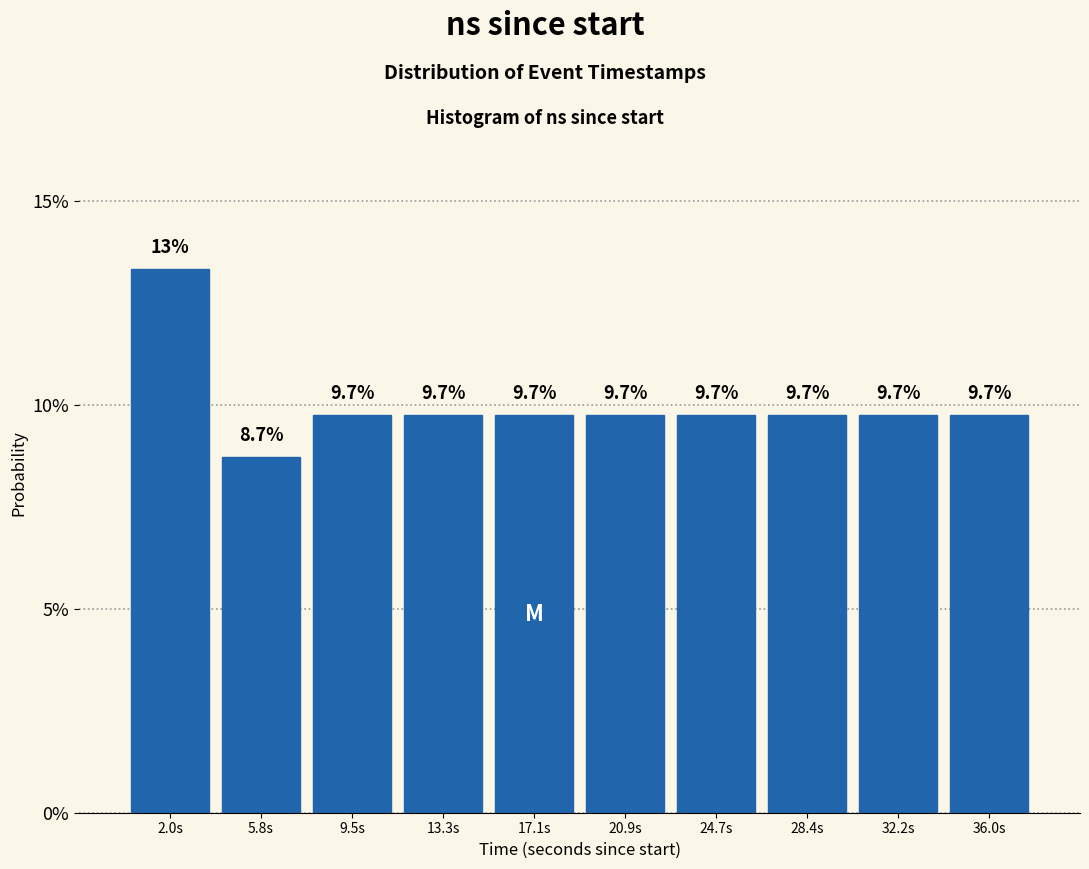

Reading left to right, list all the values displayed in this chart.

13.3	8.7	9.7	9.7	9.7	9.7	9.7	9.7	9.7	9.7